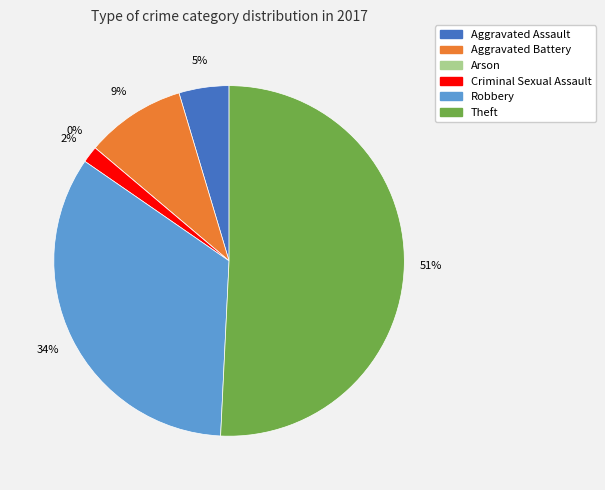

To the nearest percent, what portion does Theft represent?

51%